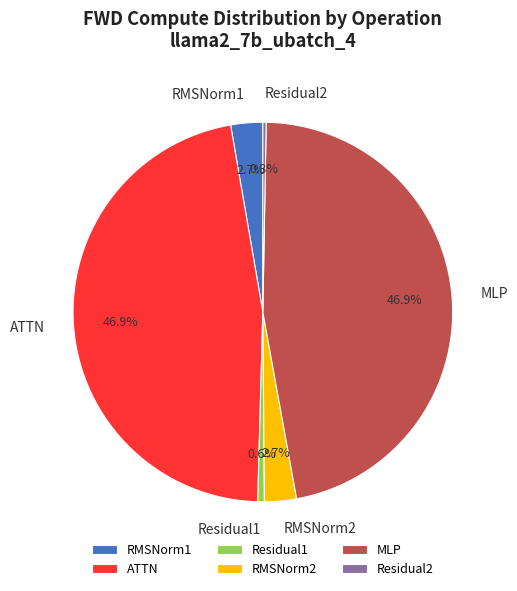

To the nearest percent, what is the average slice percentage?

17%